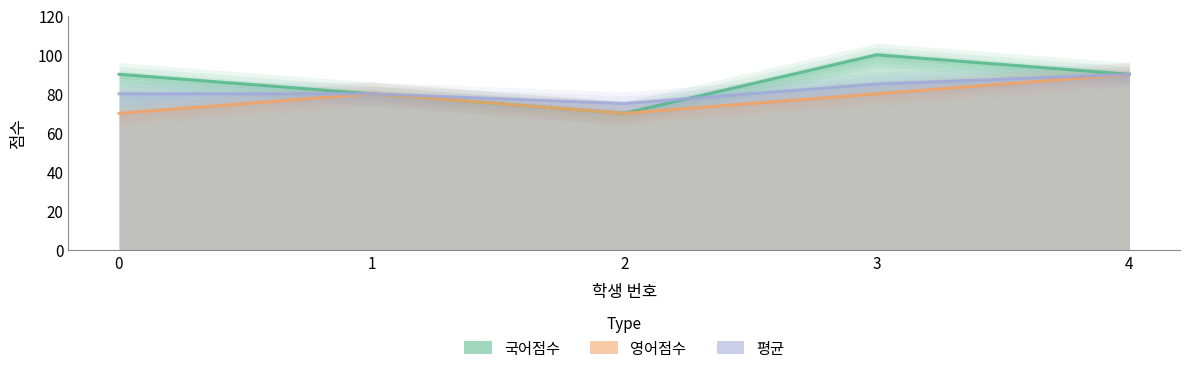

At which category does 국어점수 reach its first local peak?

3